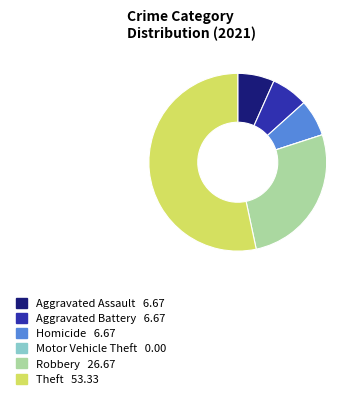

Combined, do Aggravated Battery and Robbery account for over 50%?

No